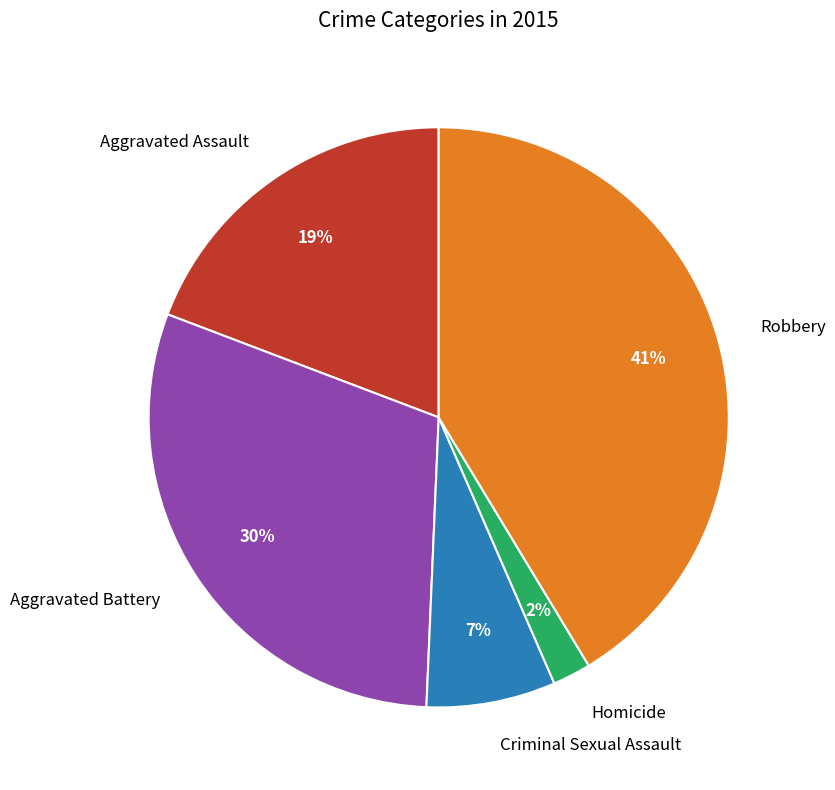

Which has a higher value, Robbery or Aggravated Battery?

Robbery